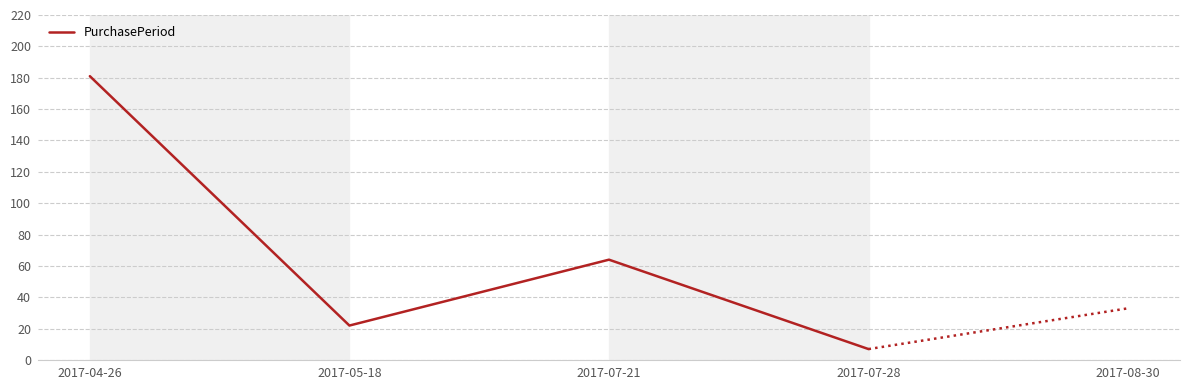

True or false: the data shows 64 at 2017-07-21.

True